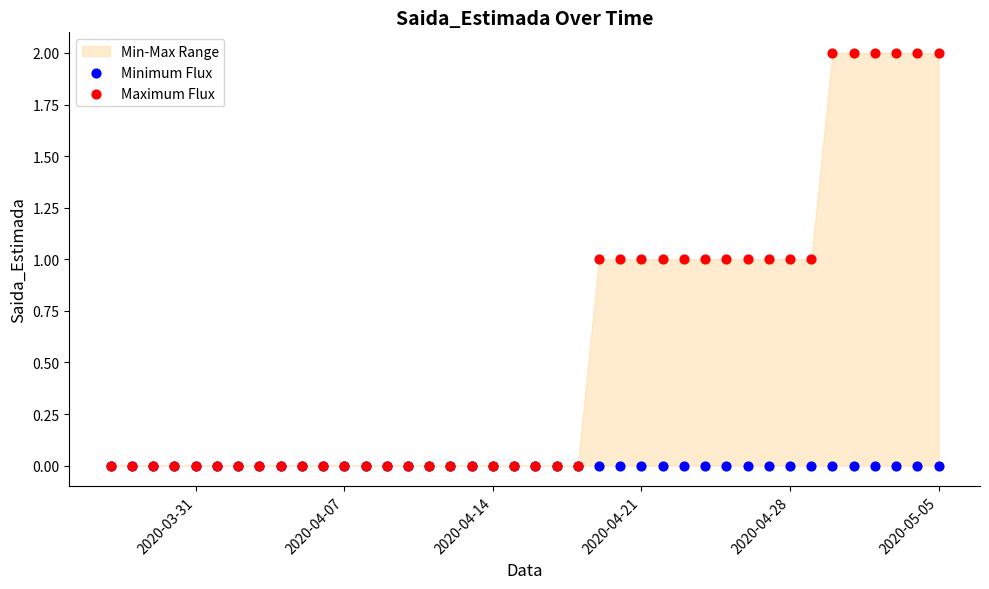

Which series reaches the minimum Y coordinate?

Minimum Flux